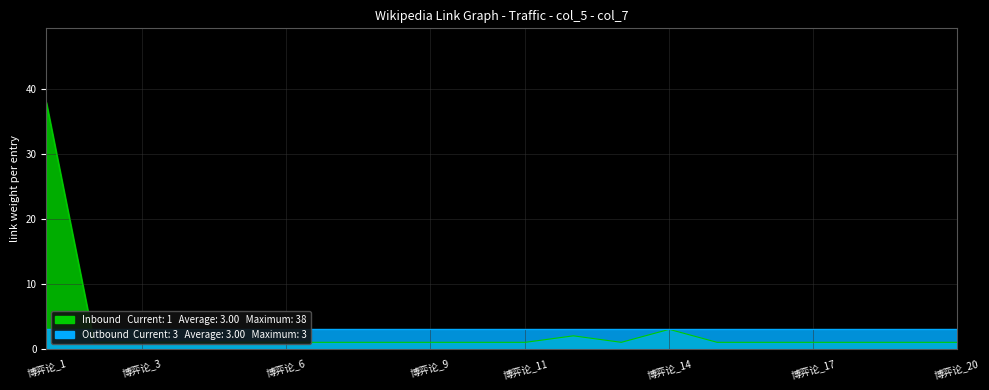

List the labels in order of value, largest first.

博弈论_1, 博弈论_14, 博弈论_12, 博弈论_2, 博弈论_3, 博弈论_4, 博弈论_5, 博弈论_6, 博弈论_7, 博弈论_8, 博弈论_9, 博弈论_10, 博弈论_11, 博弈论_13, 博弈论_15, 博弈论_16, 博弈论_17, 博弈论_18, 博弈论_19, 博弈论_20